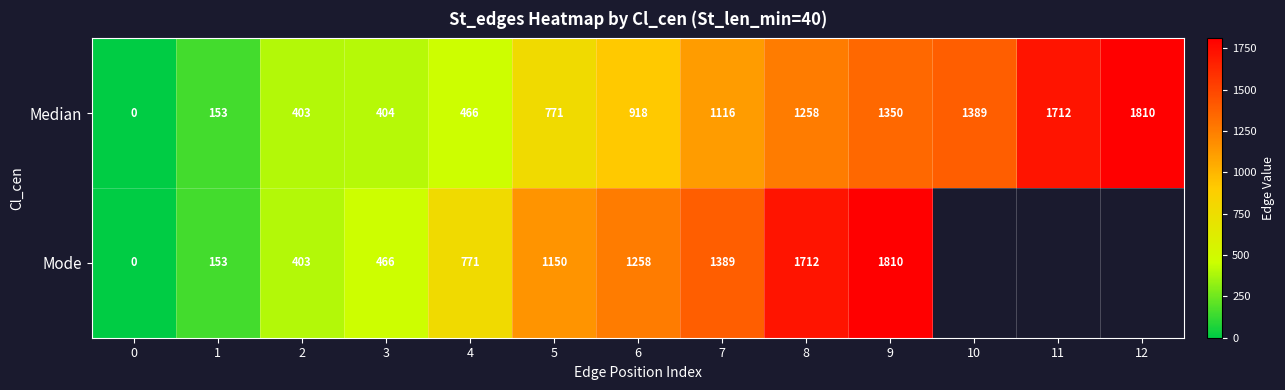

Which category has the highest value in the Median series?

12